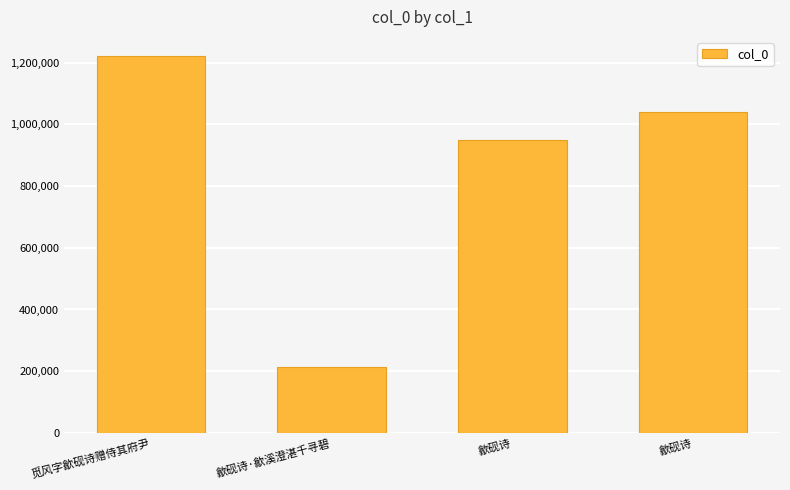

What is the value of the 2nd bar from the left?

215031